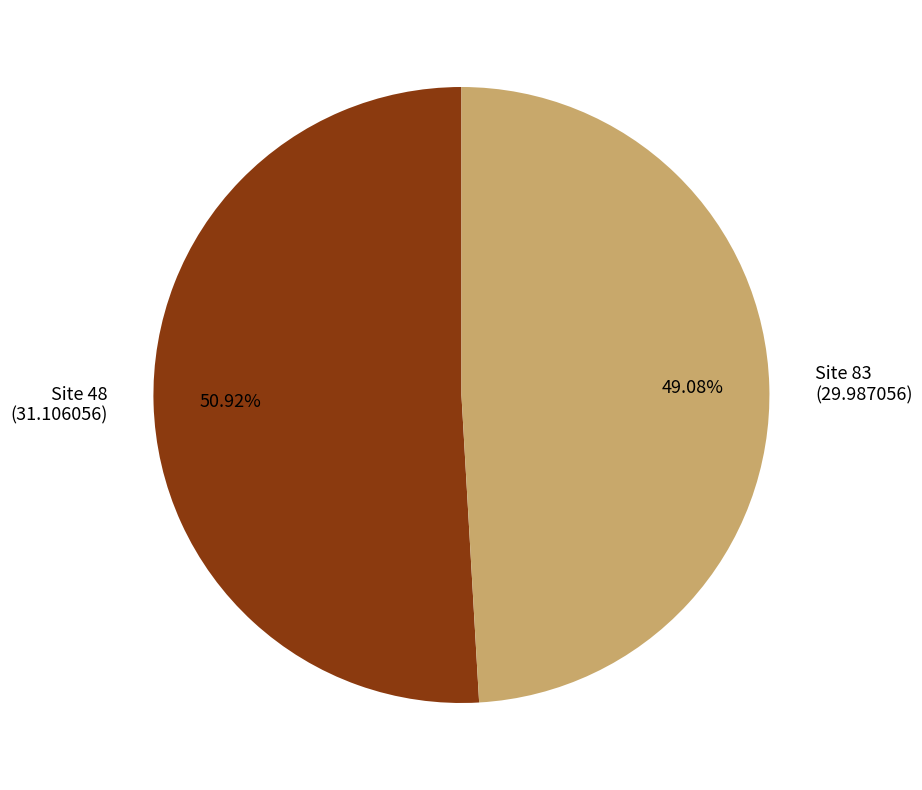

Is there a majority slice in this chart?

Yes